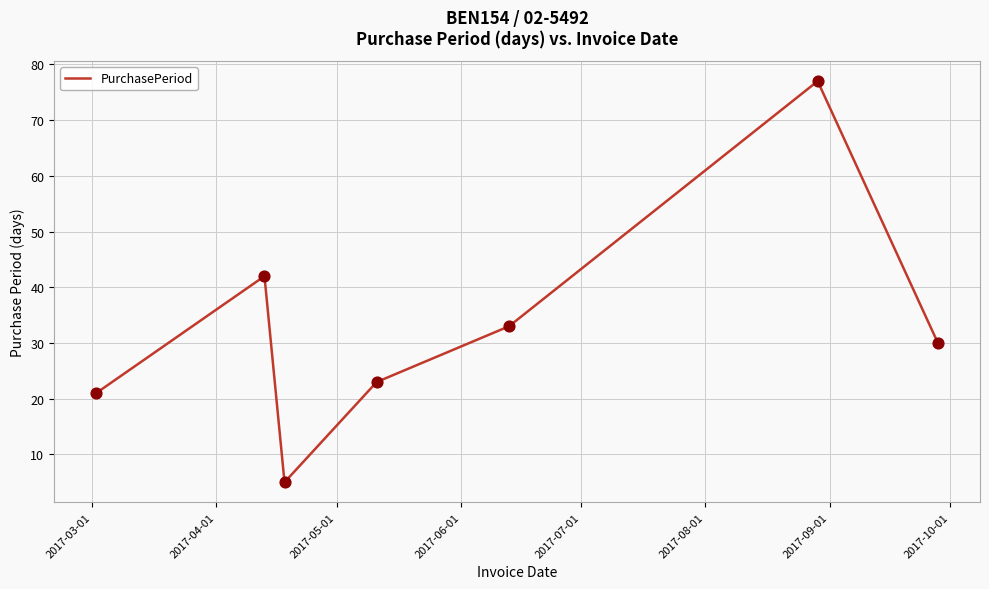

What is the maximum value shown in the chart?

77